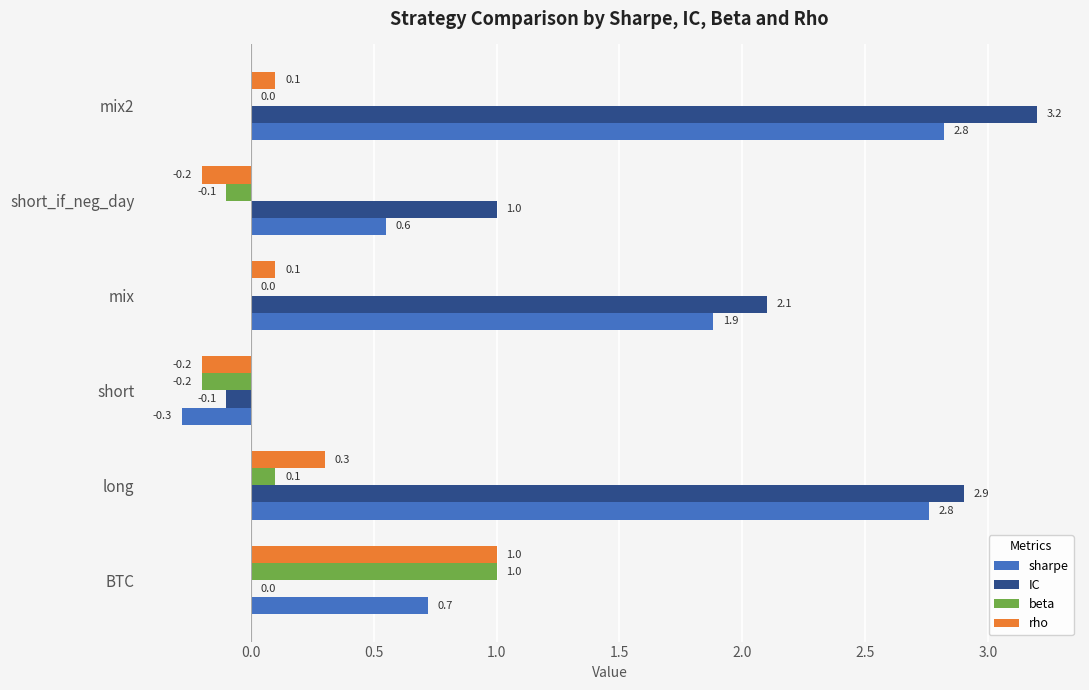

Between mix and mix2, which series saw the biggest shift?

IC